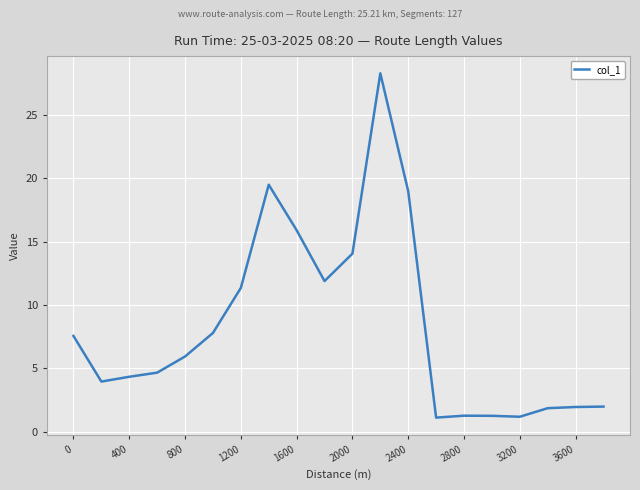

What is the greatest value displayed?

28.3